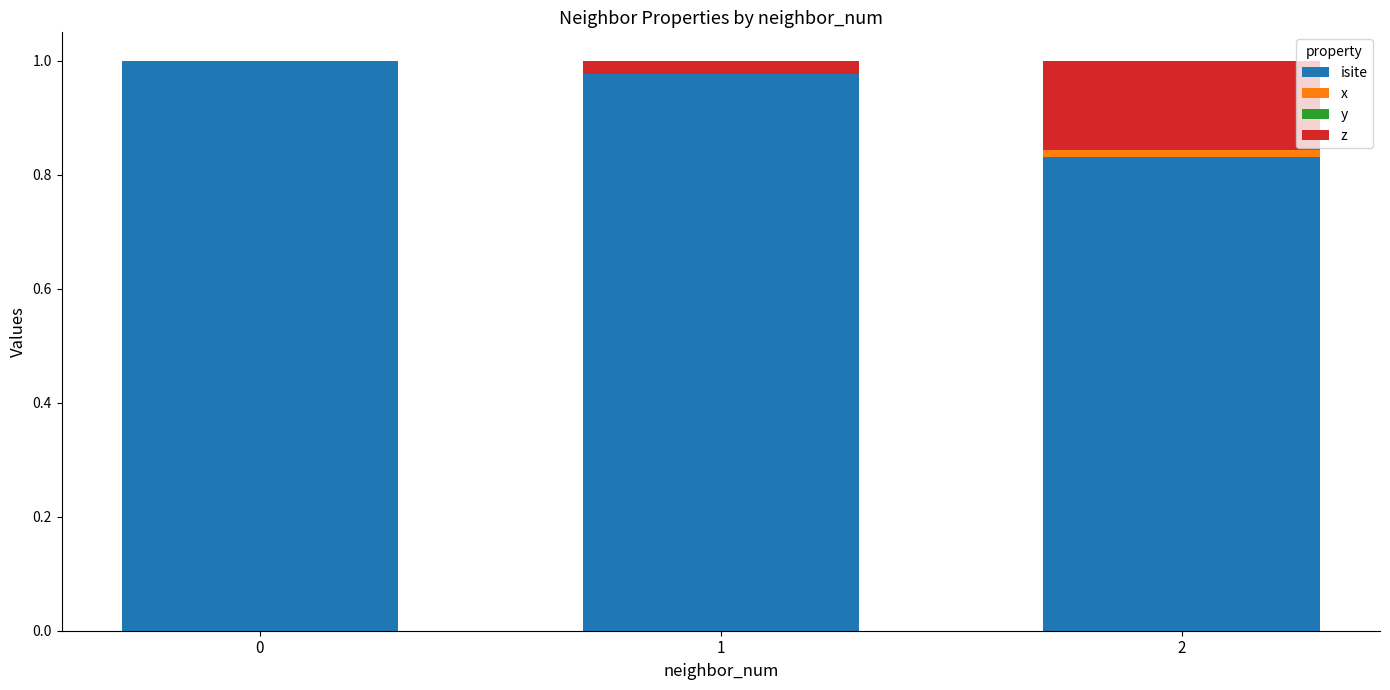

The value of isite at 1 is 0.7. True or false?

False